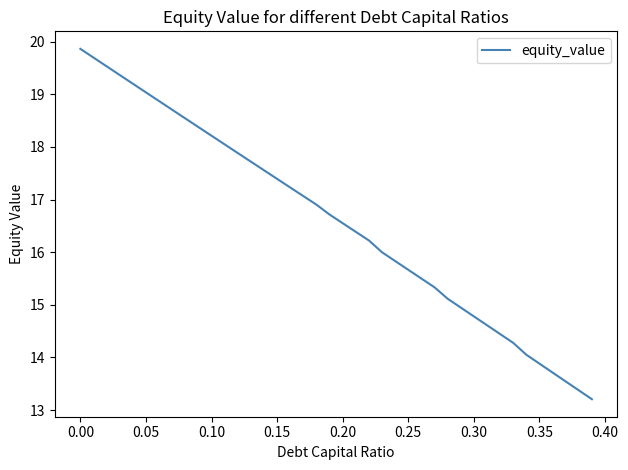

What is the smallest value displayed?

13.2